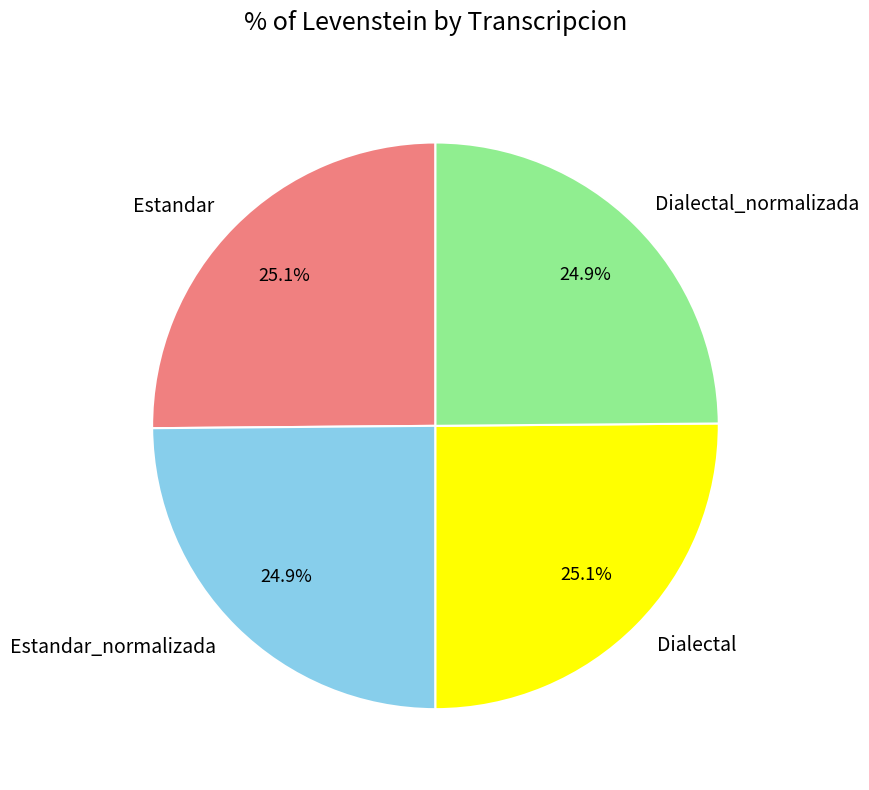

The Dialectal_normalizada slice represents 25% of the pie. True or false?

True